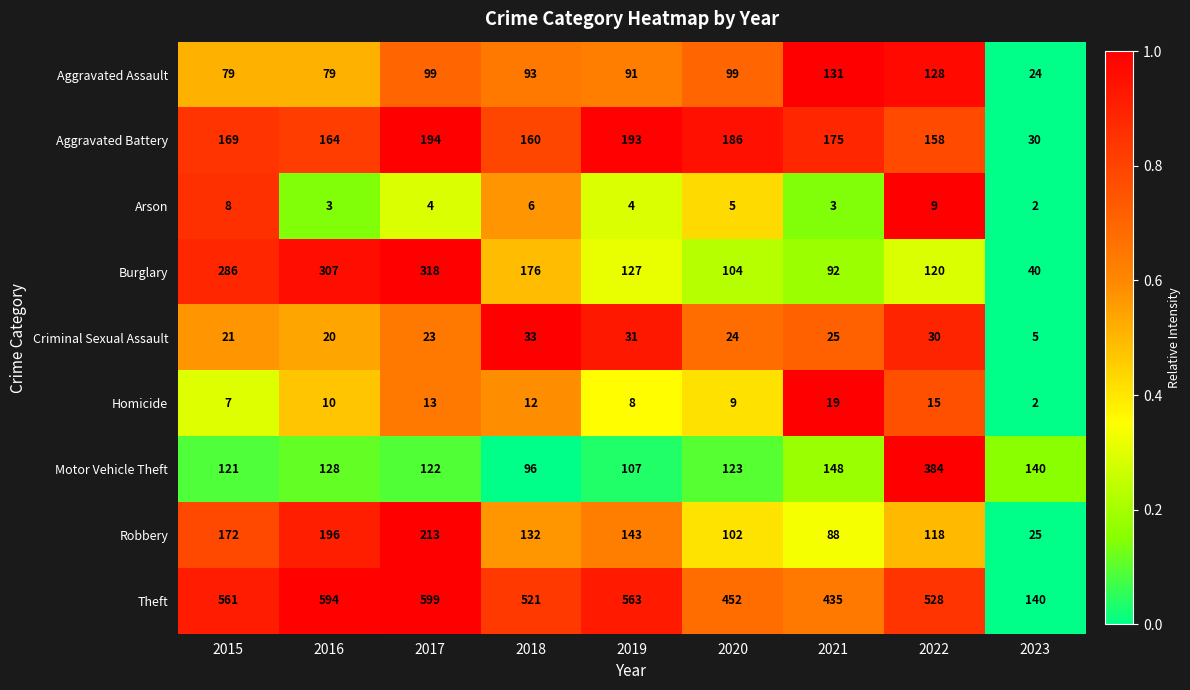

The value of Aggravated Assault at 2019 is 91. True or false?

True